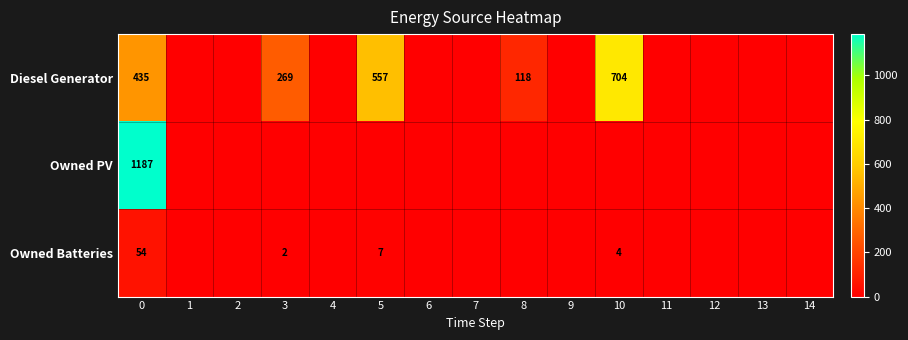

The Owned Batteries series shows 3 at 3. True or false?

False